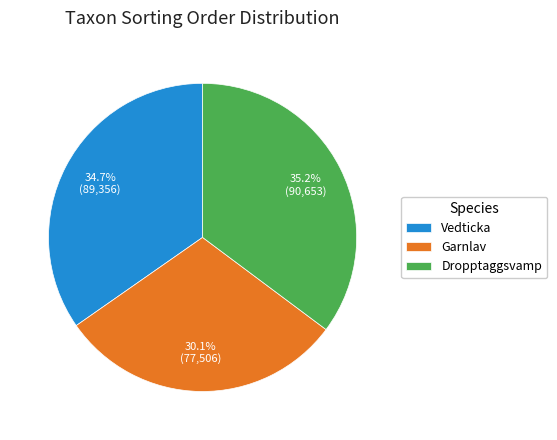

Is there any slice that represents more than half of the pie?

No